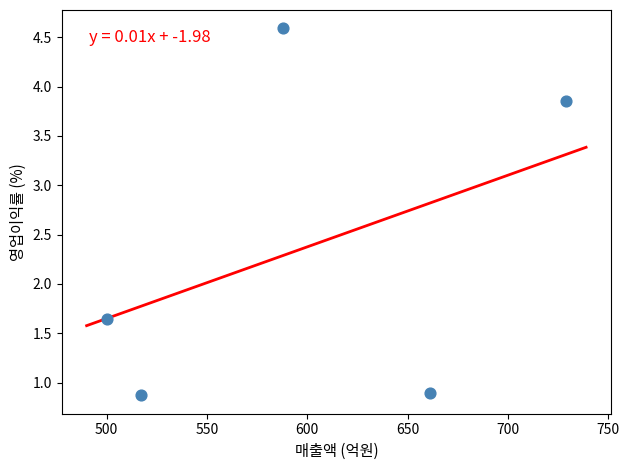

What is the average X value?

599.0